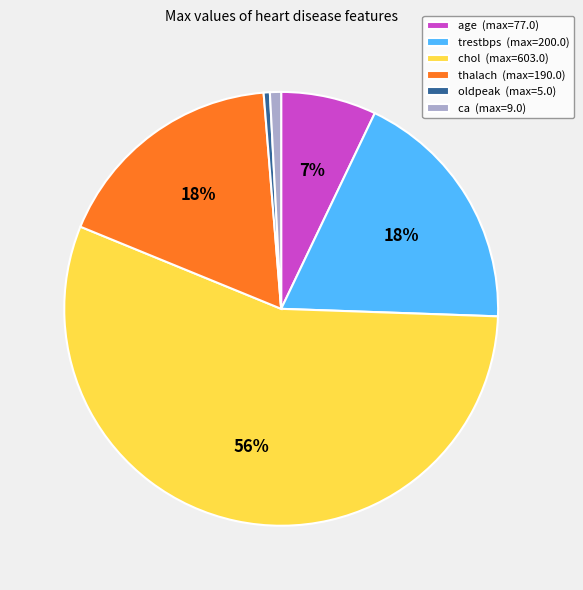

To the nearest percent, what is the difference between the chol (max=603.0) and ca (max=9.0) slice percentages?

55%